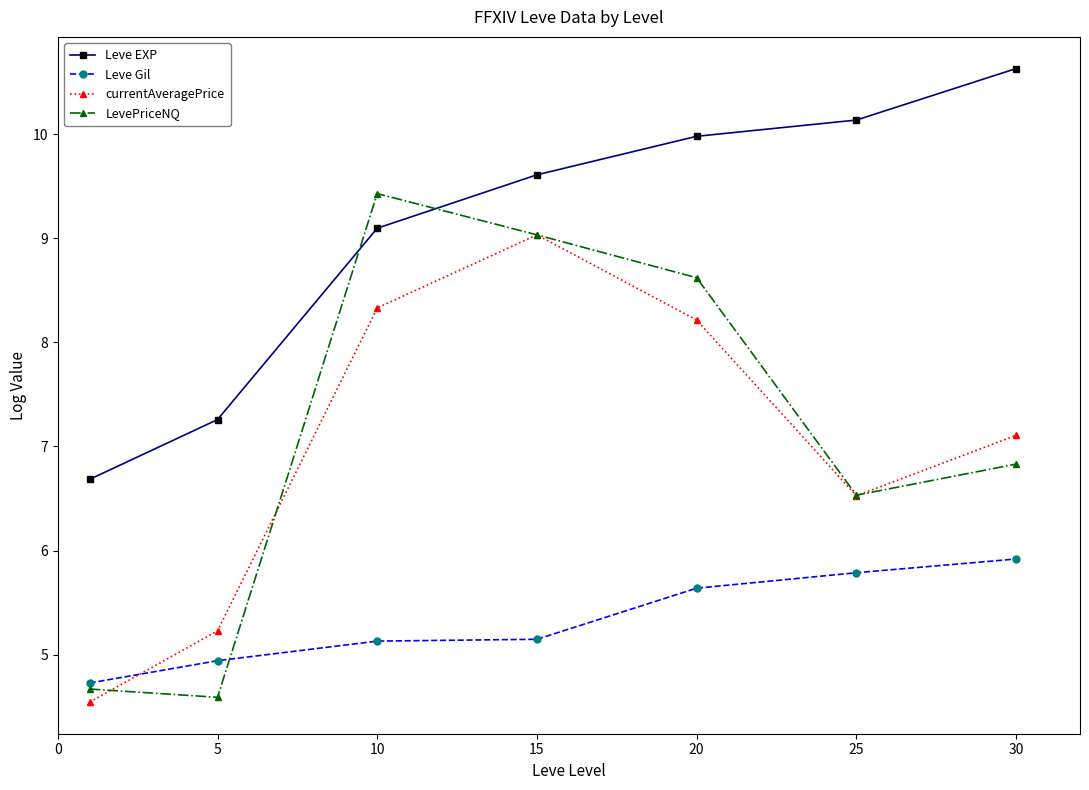

Rank the series by their maximum value, from highest to lowest.

Leve EXP, LevePriceNQ, currentAveragePrice, Leve Gil